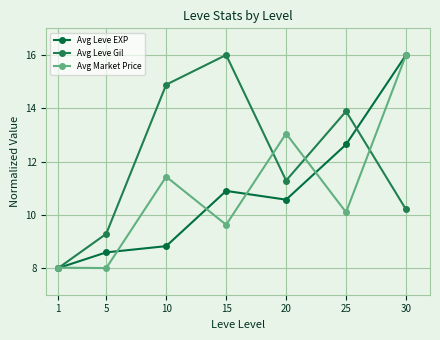

Reading left to right, extract all data points from this chart.

Avg Leve EXP: 1=8.0	5=8.6	10=8.8	15=10.9	20=10.6	25=12.6	30=16.0
Avg Leve Gil: 1=8.0	5=9.3	10=14.9	15=16.0	20=11.3	25=13.9	30=10.2
Avg Market Price: 1=8.0	5=8.0	10=11.4	15=9.6	20=13.0	25=10.1	30=16.0